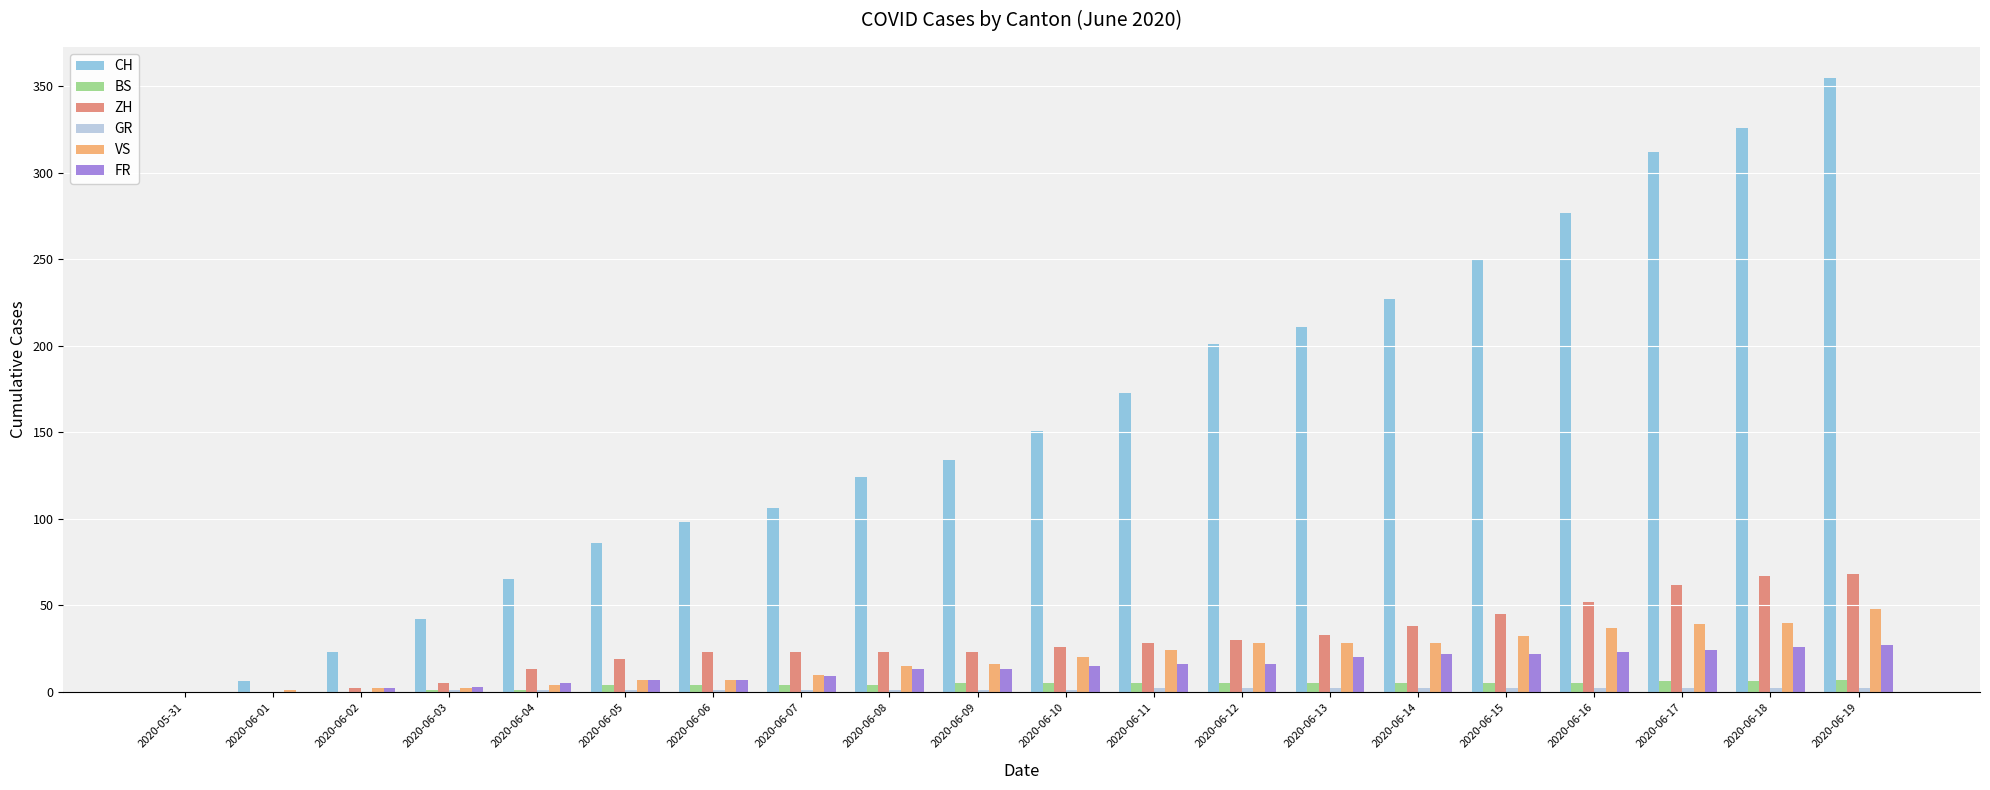

Between 2020-06-07 and 2020-06-16, which series saw the biggest shift?

CH